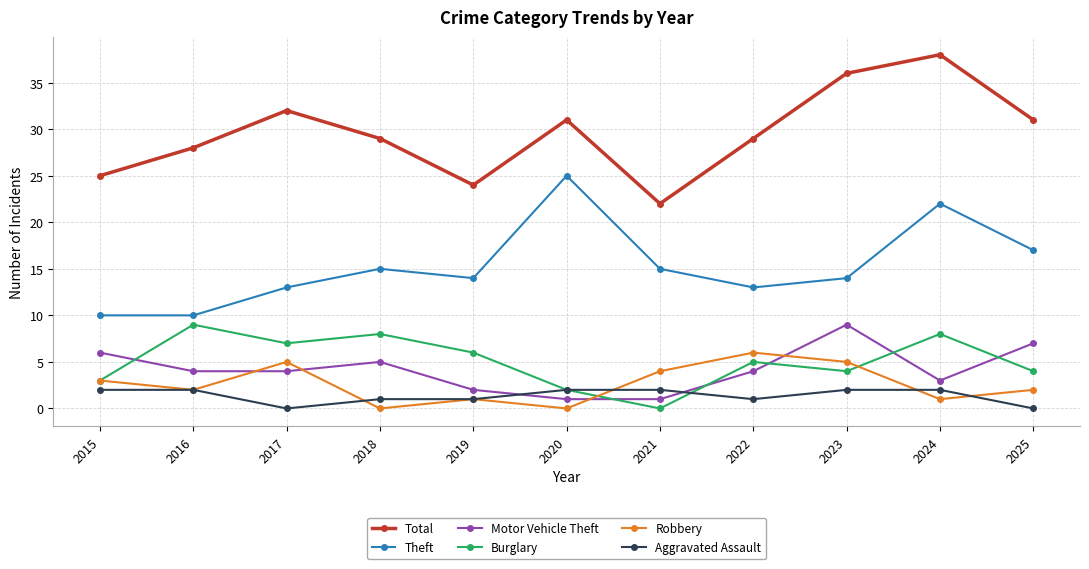

True or false: Total has more than 1 points higher than both neighbors.

True